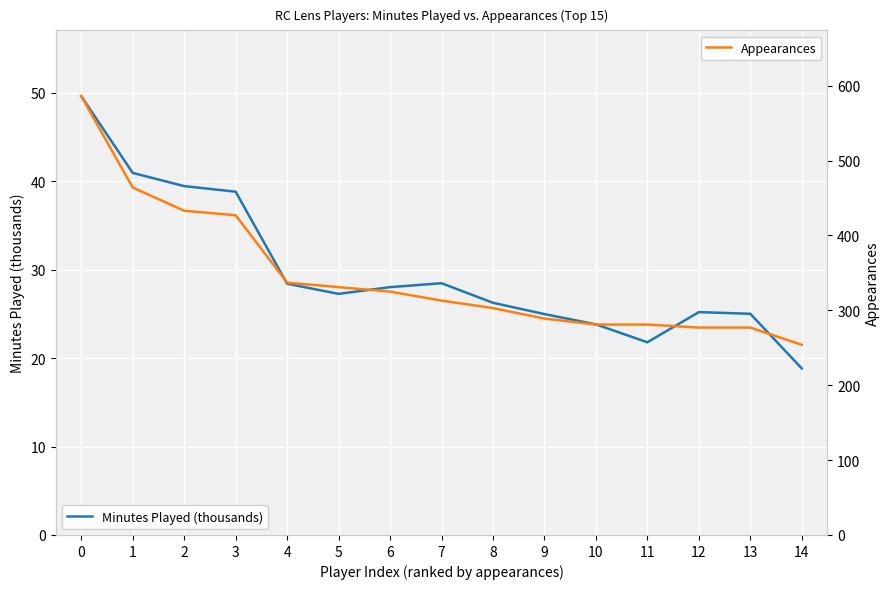

Is this an area chart (filled region under the line)?

No